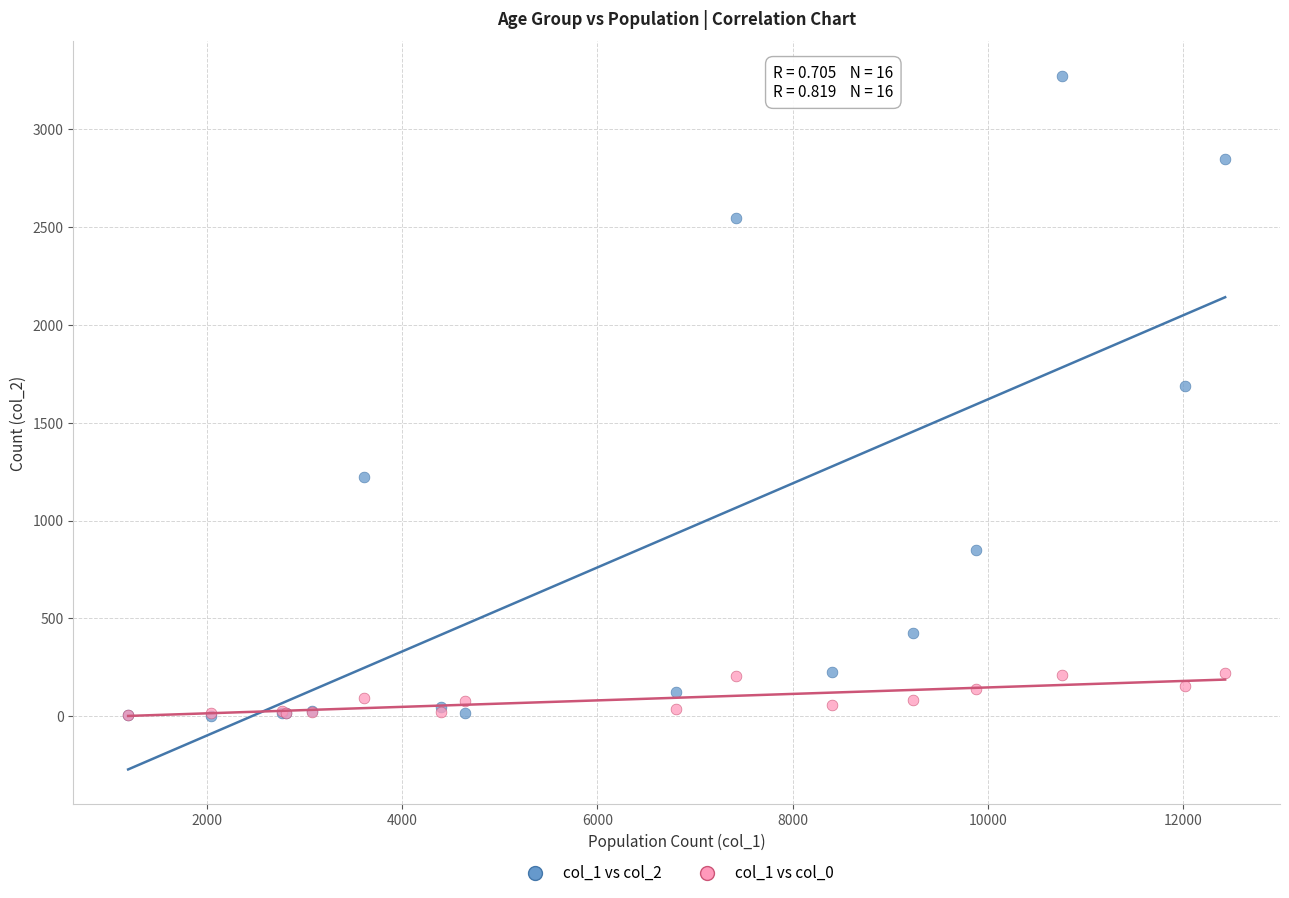

Across all series, what Y value is closest to 1638?

1690